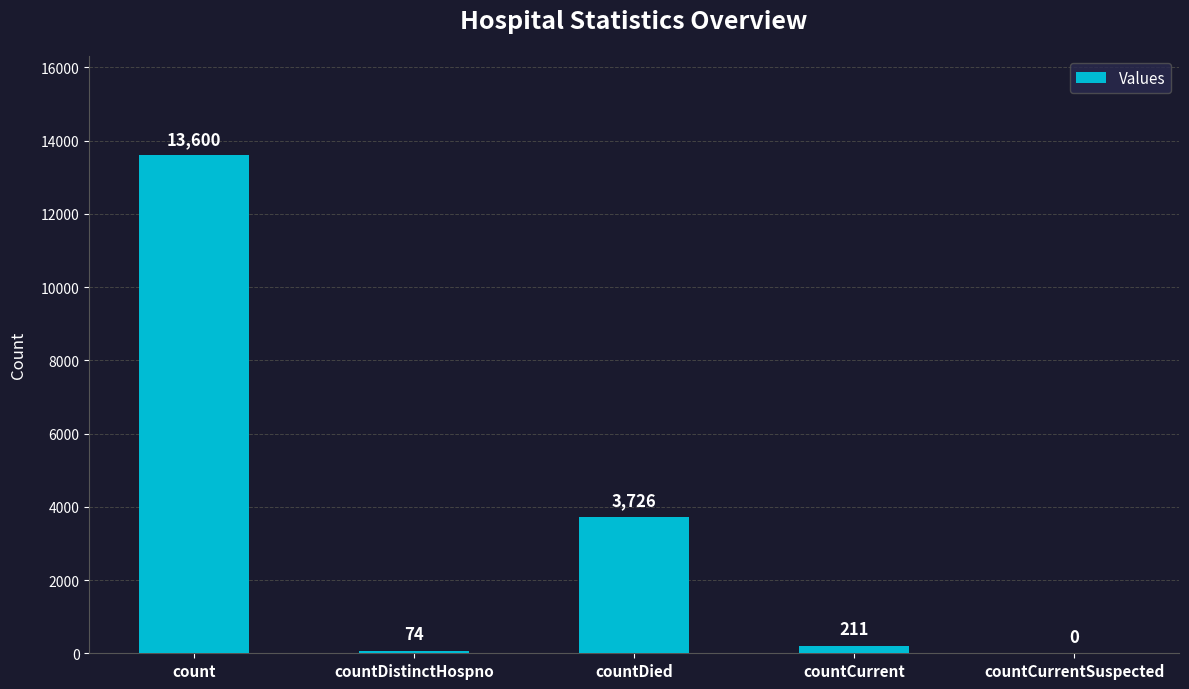

What is the sum of the values at count and countDied?

17326